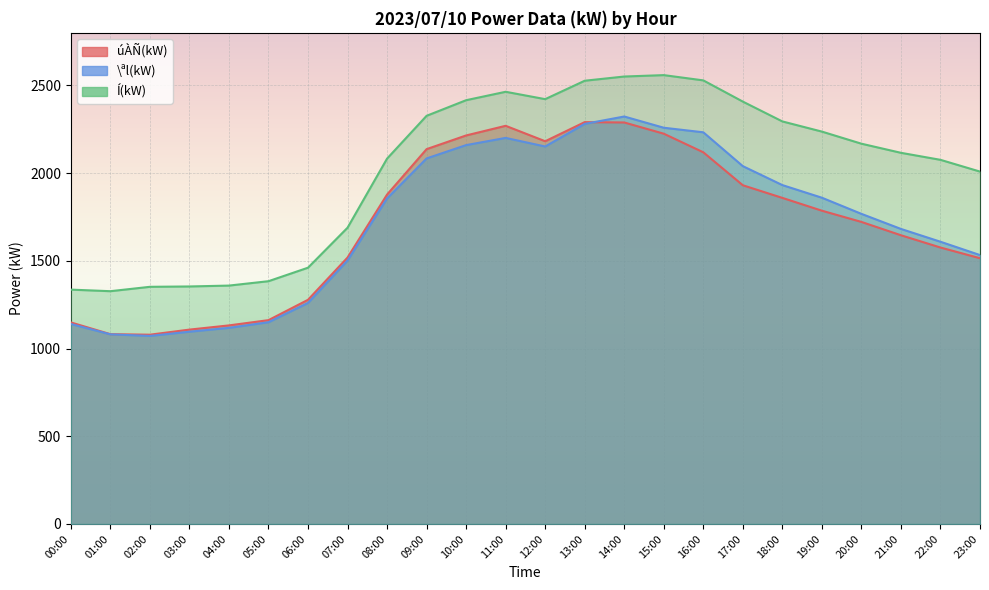

The value of úÀÑ(kW) at 11:00 is 3000. True or false?

False